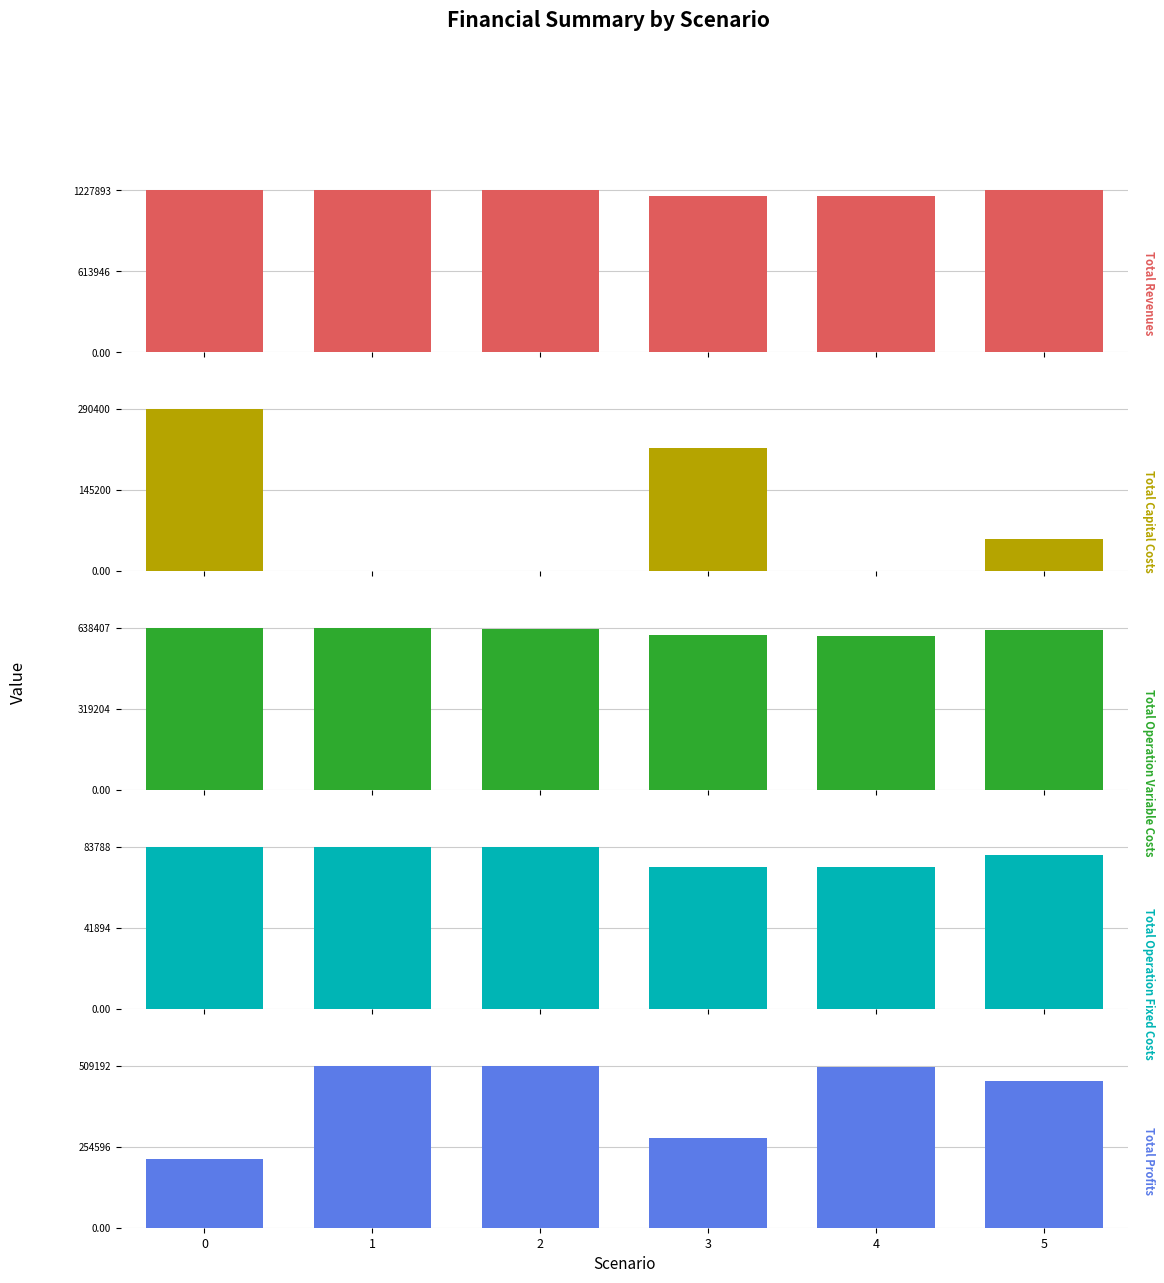

The Total Profits series shows 460068.5 at 5. True or false?

True